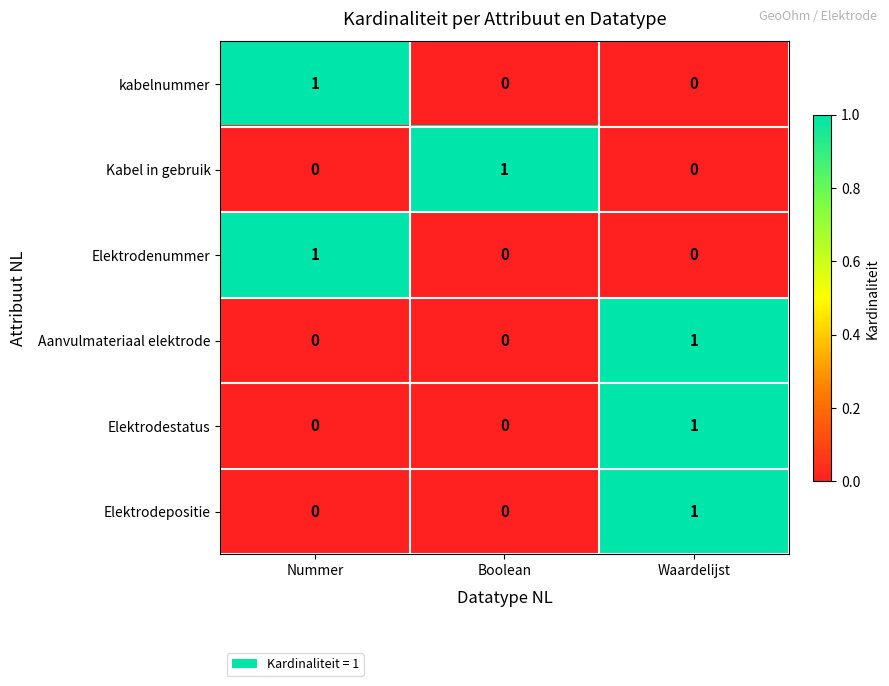

At which label does kabelnummer reach its peak?

Nummer